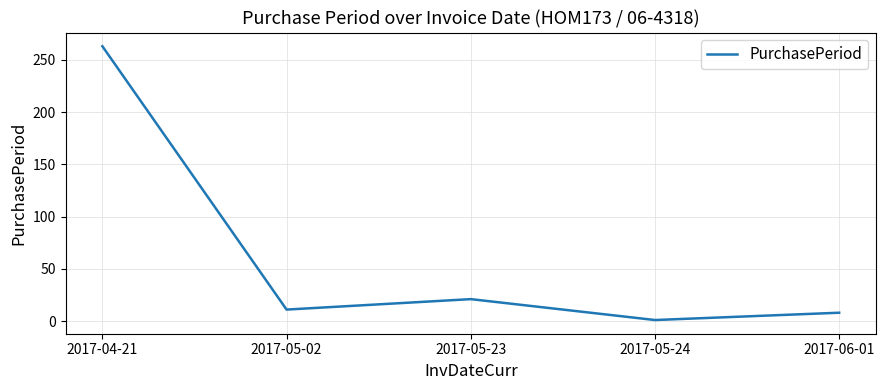

Rank the categories by value from lowest to highest.

2017-05-24, 2017-06-01, 2017-05-02, 2017-05-23, 2017-04-21